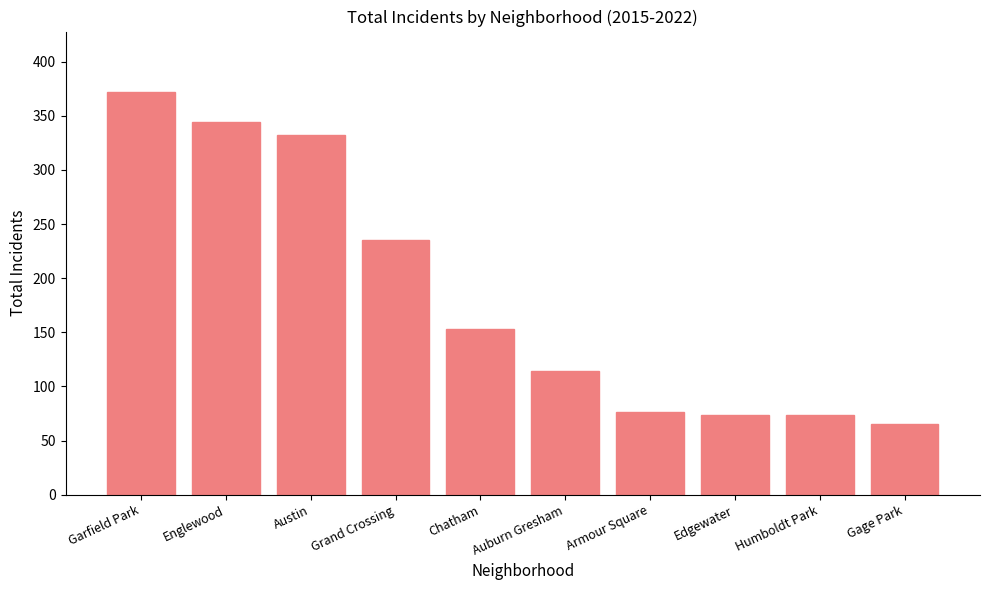

What is the greatest value displayed?

372